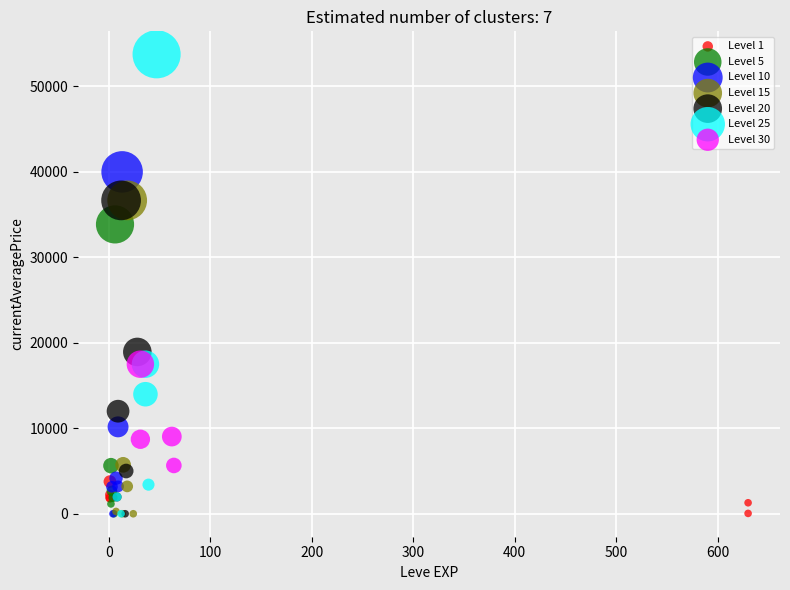

What are all the series names shown in the legend?

Level 1, Level 5, Level 10, Level 15, Level 20, Level 25, Level 30